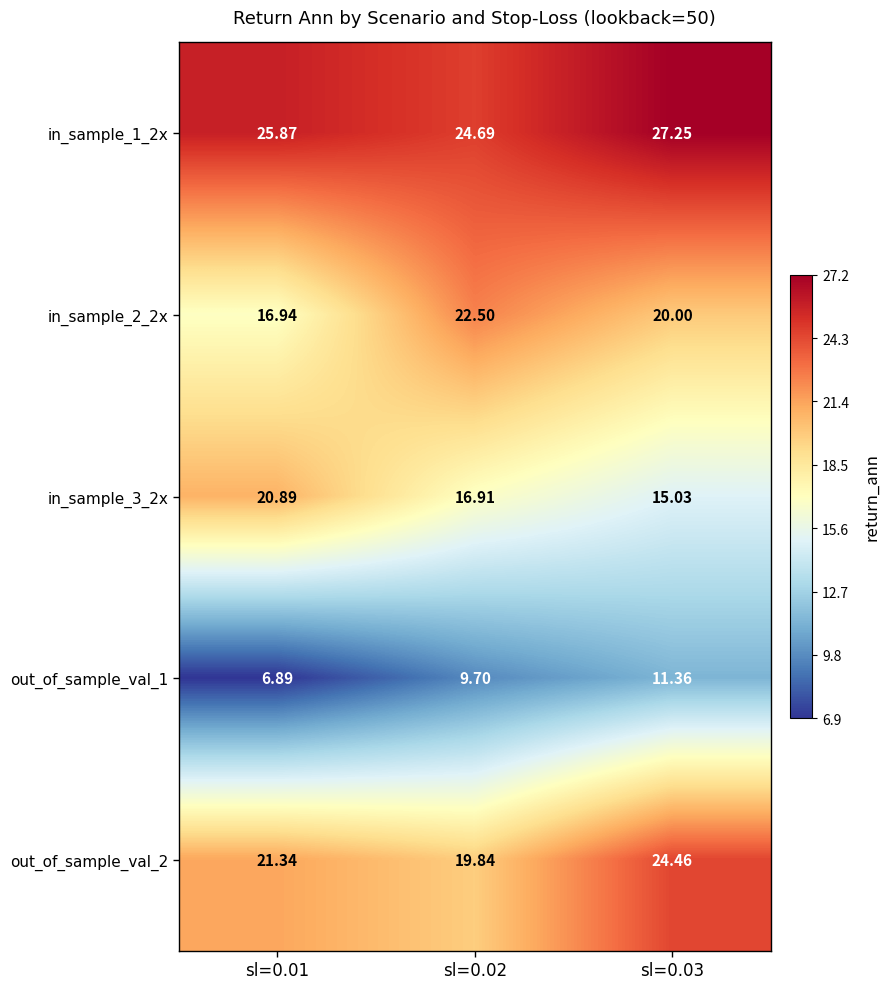

Is the value of in_sample_1_2x at sl=0.01 greater than the value of in_sample_3_2x at sl=0.01?

Yes